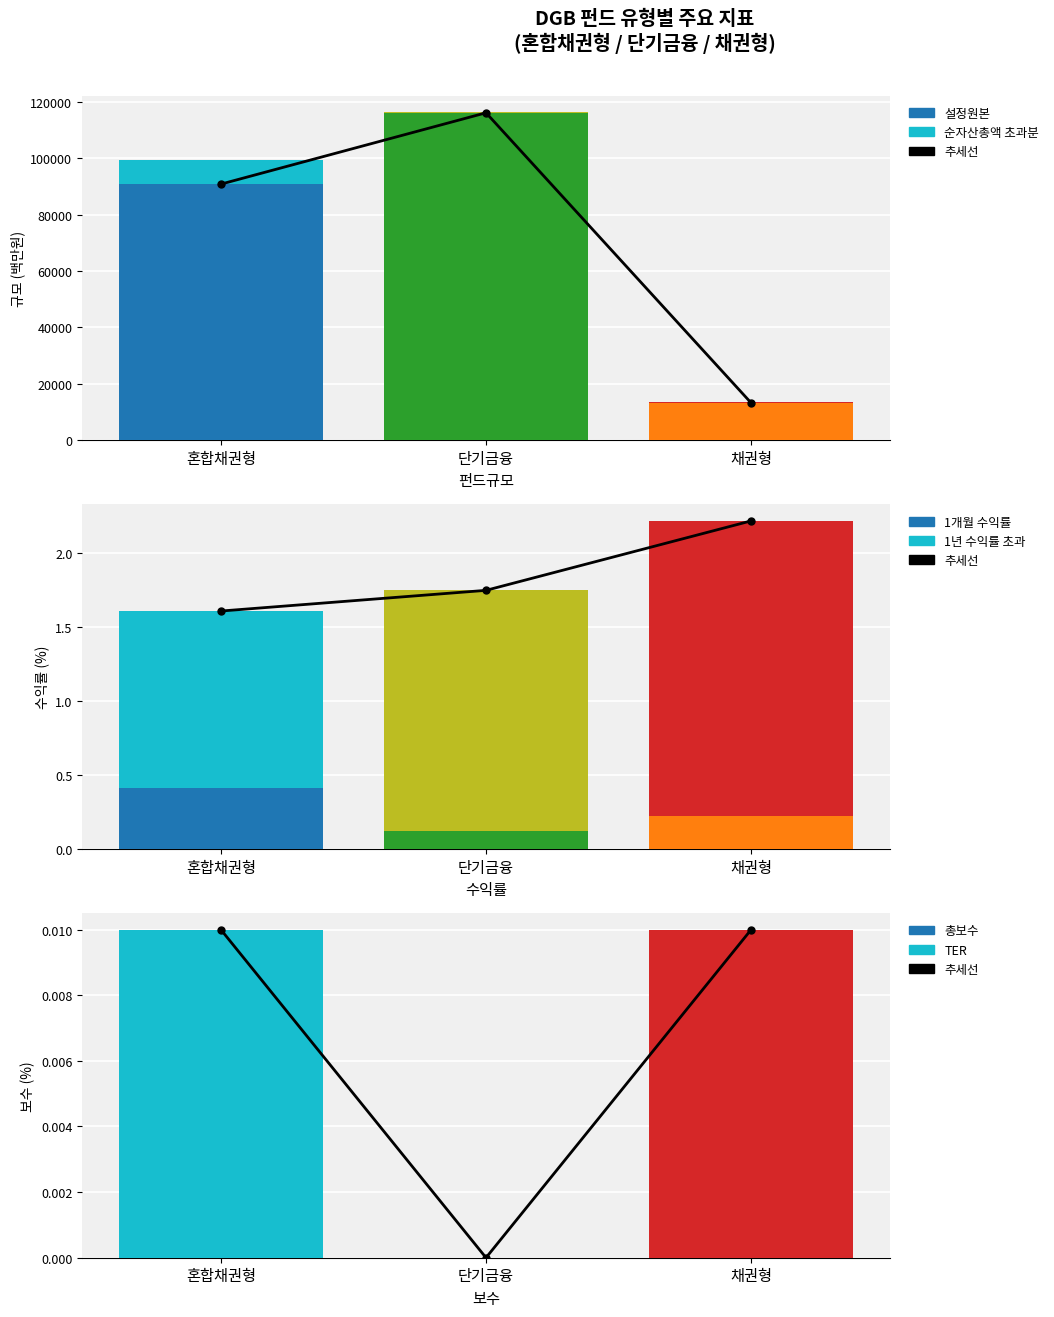

Reading right to left, what are all the values shown in this chart?

설정원본: 13221.0	116069.0	90781.0
순자산총액: 13221.0	116069.0	90781.0
1개월: 0.2	0.1	0.4
1년: 2.2	1.8	1.6
TER: 0.0	0.0	0.0